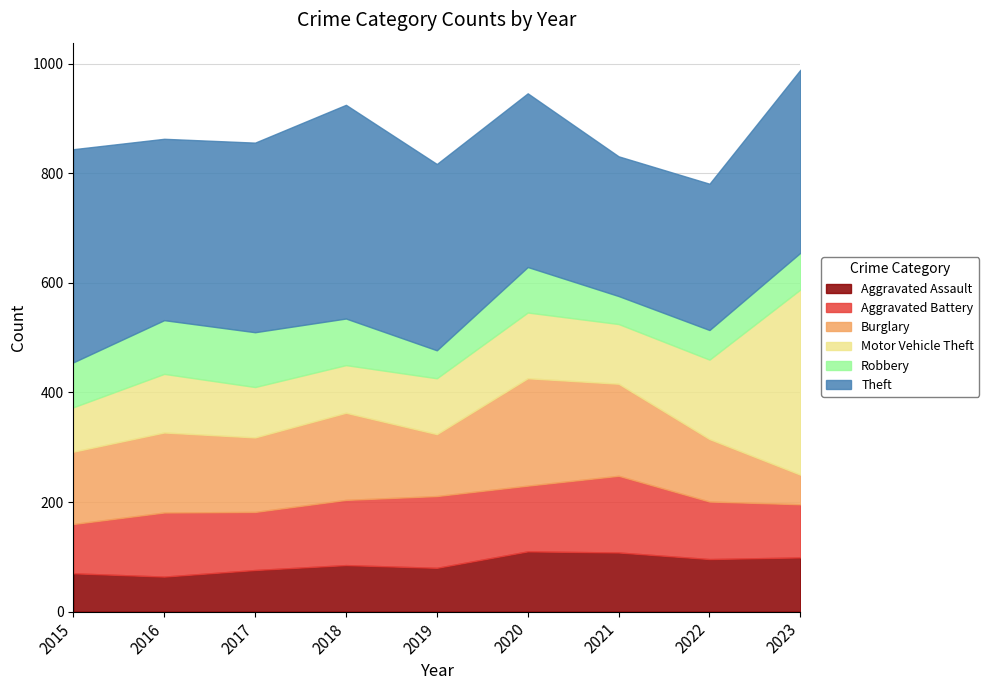

Which series ends up on top after the final intersection of Burglary and Aggravated Assault?

Aggravated Assault